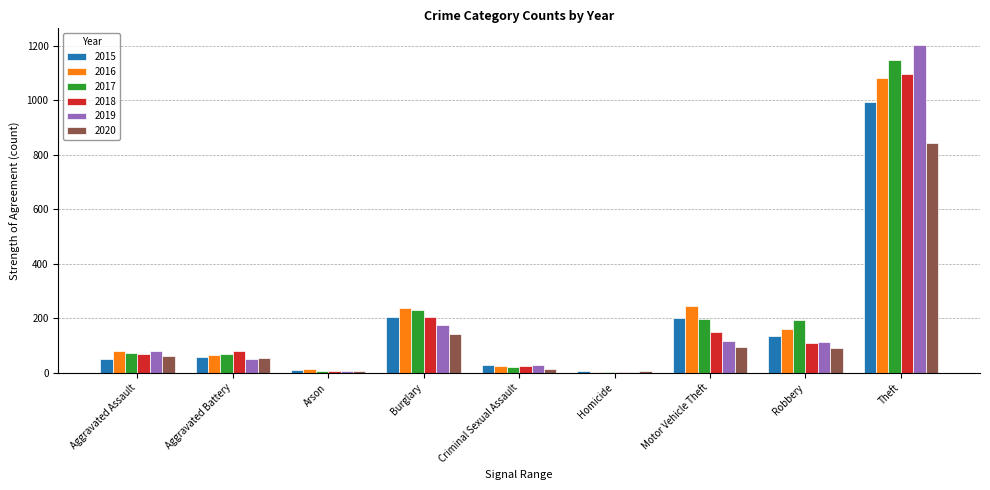

Count the number of data series in this chart.

6